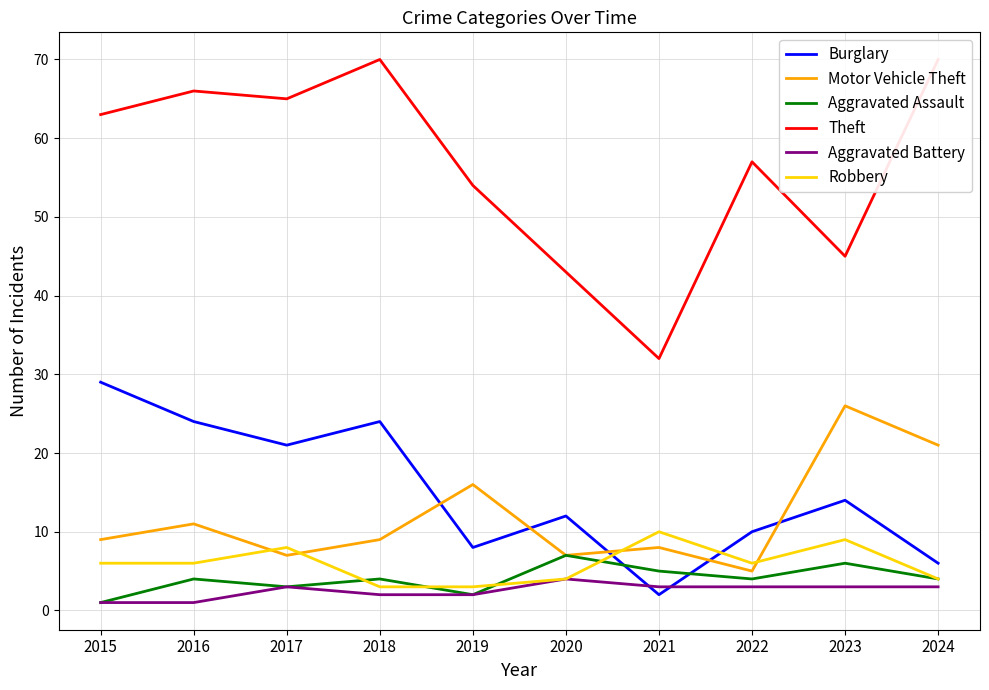

How many lines are shown in the chart?

6